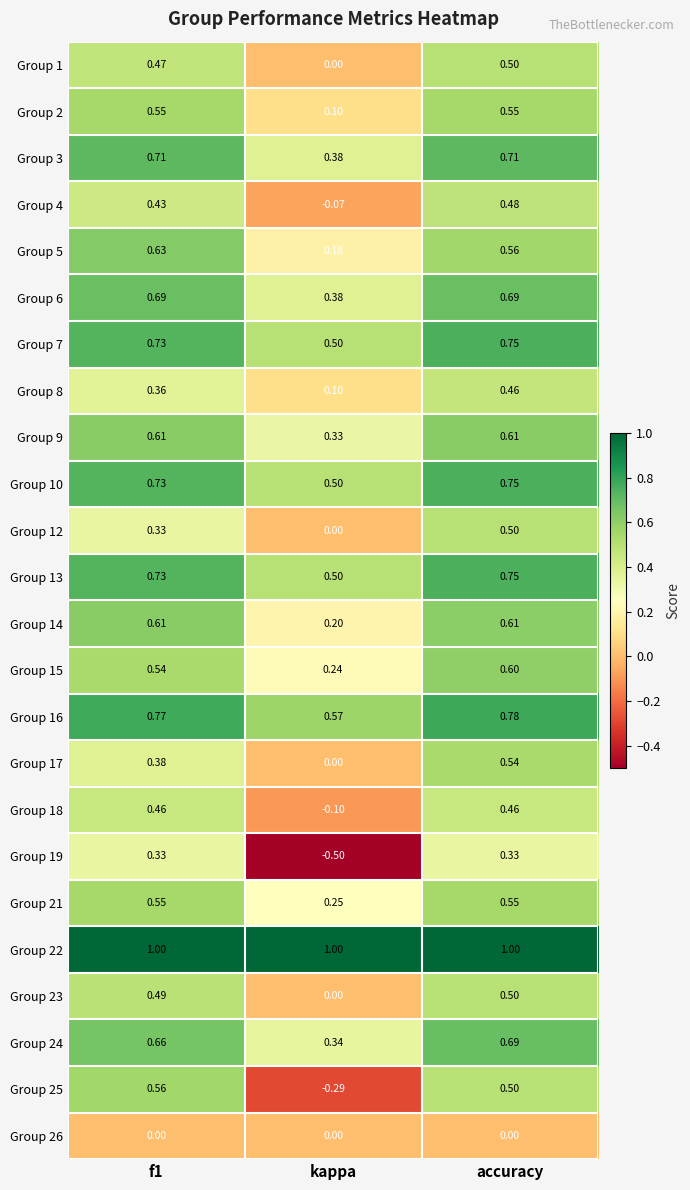

Where is Group 23 nearest to the value 0?

kappa